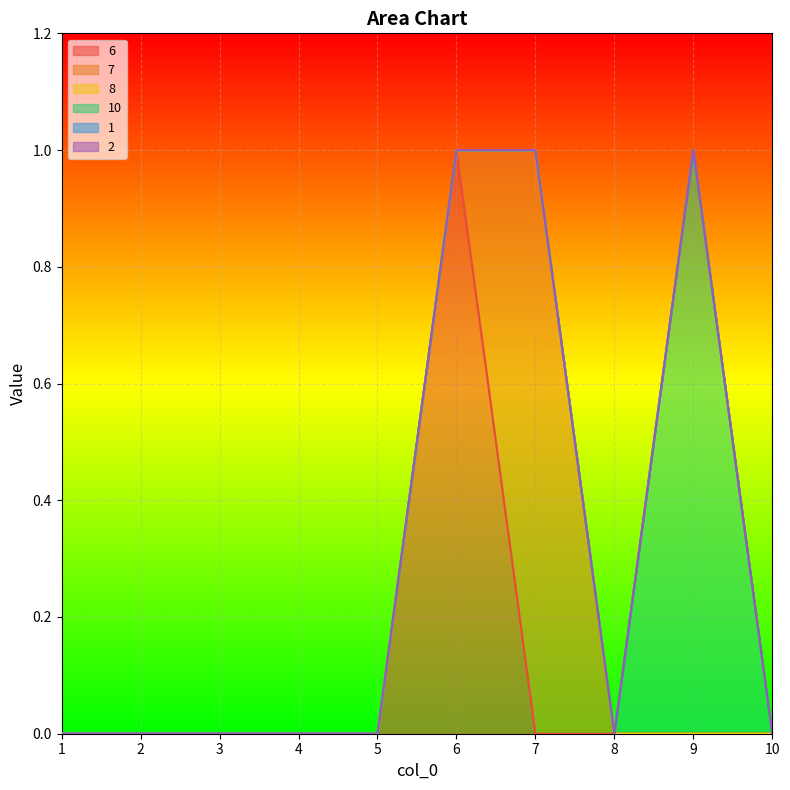

What is the sum of all 6 values?

1